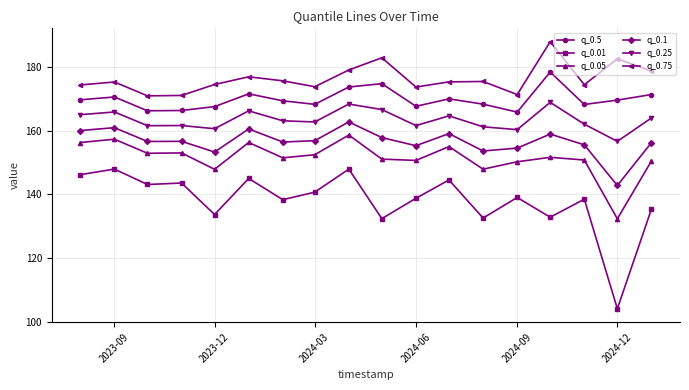

What is the smallest value displayed?

104.1